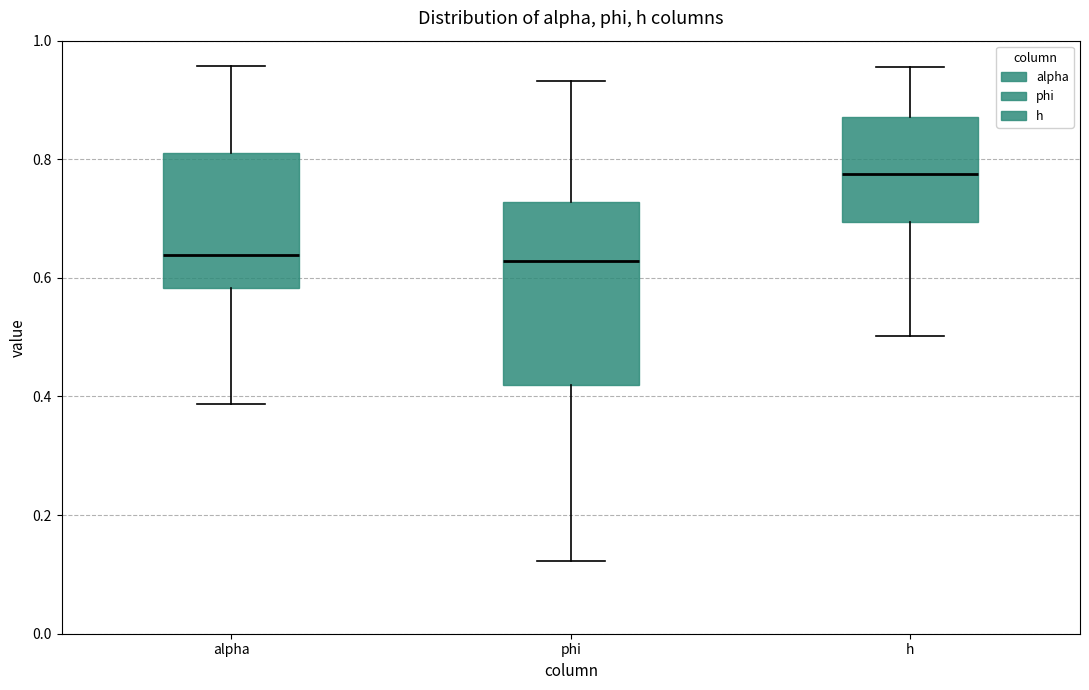

Where is the upper edge of the box for phi on the y-axis? The values are not printed on the chart, so give them approximately, as read against the axis.

0.72